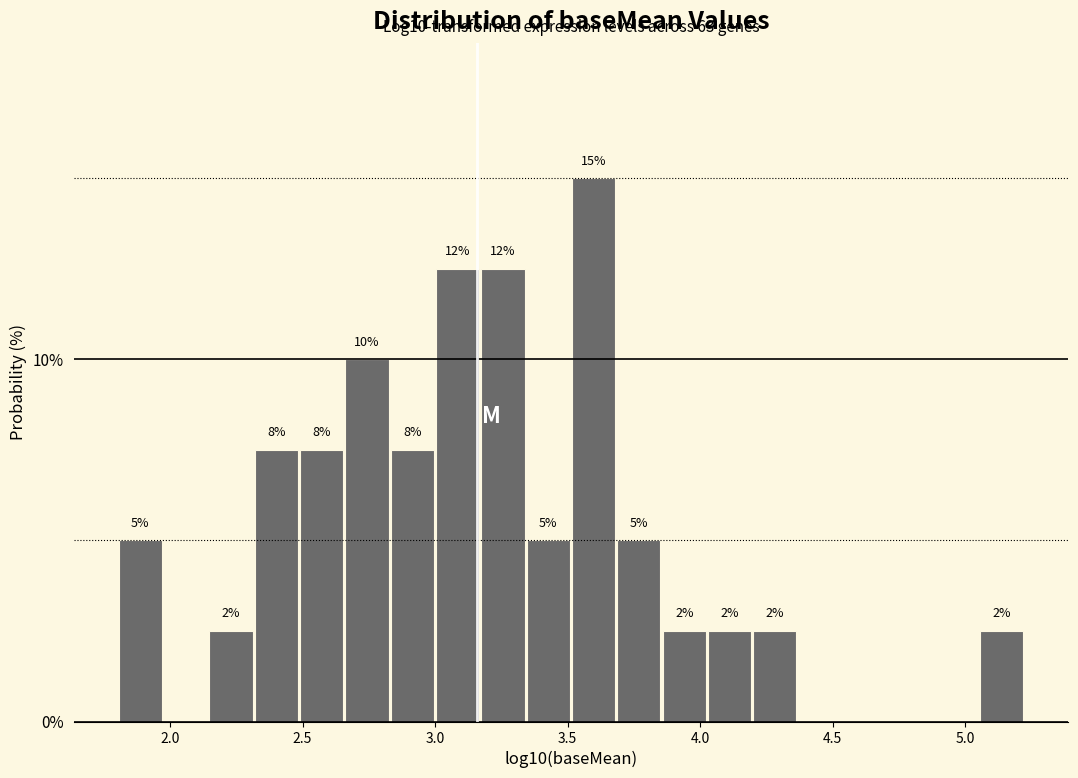

Read against the x-axis, roughly where is the centre of the tallest bar?

3.60